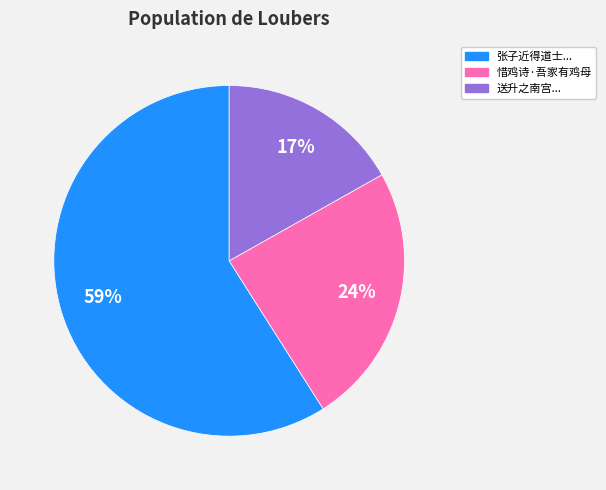

What is the largest slice in the pie chart?

张子近得道士...